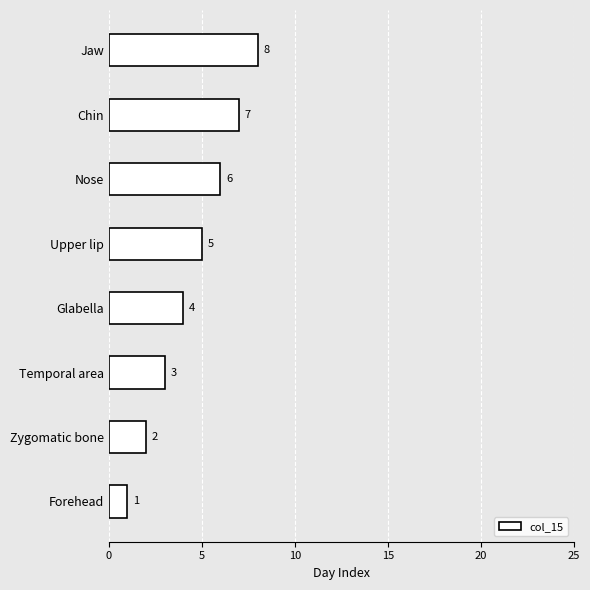

Approximately how many times larger is the value at Zygomatic bone compared to Forehead?

2.0